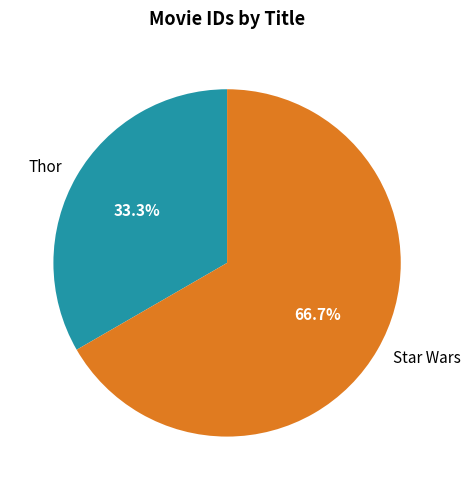

True or false: Thor accounts for 22% of the total.

False